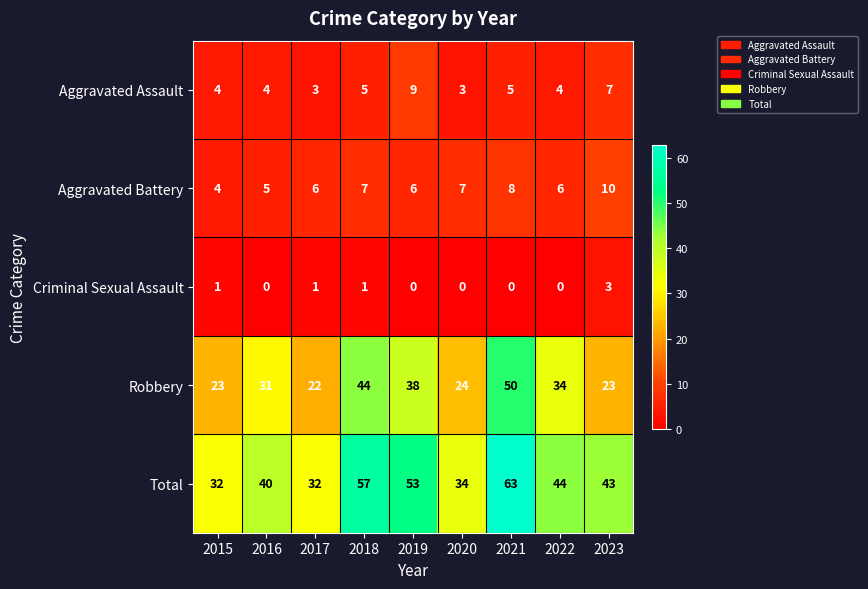

What is the approximate value of Aggravated Assault at 2017?

3